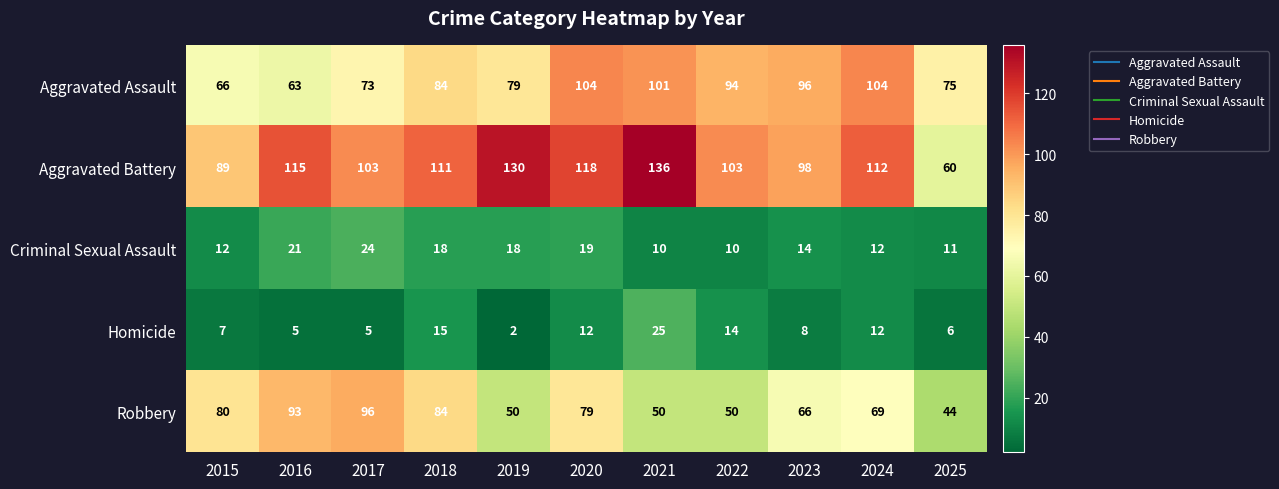

Which series has the largest total across all categories?

Aggravated Battery